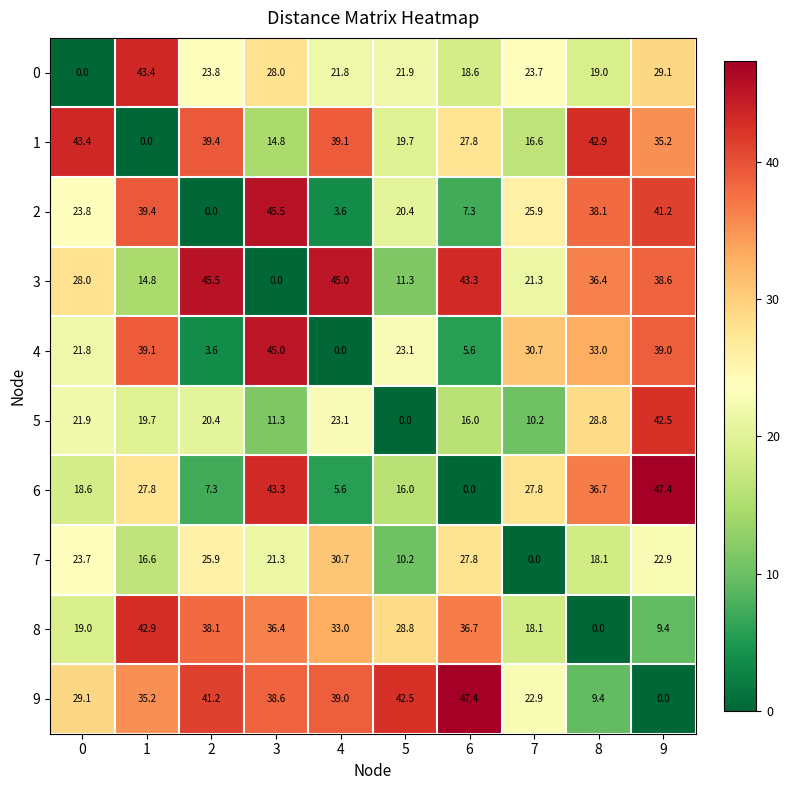

At how many categories does at least one series exceed 1?

10